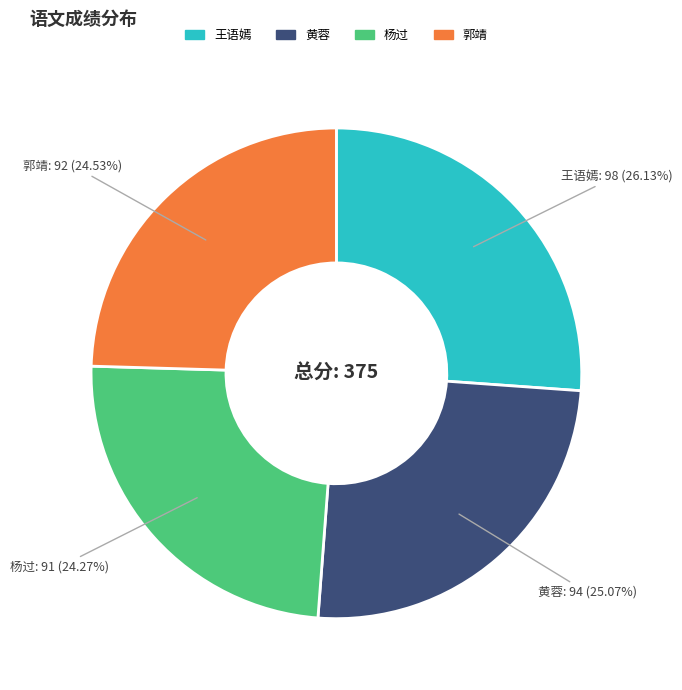

Between 郭靖 and 黄蓉, which is larger?

黄蓉